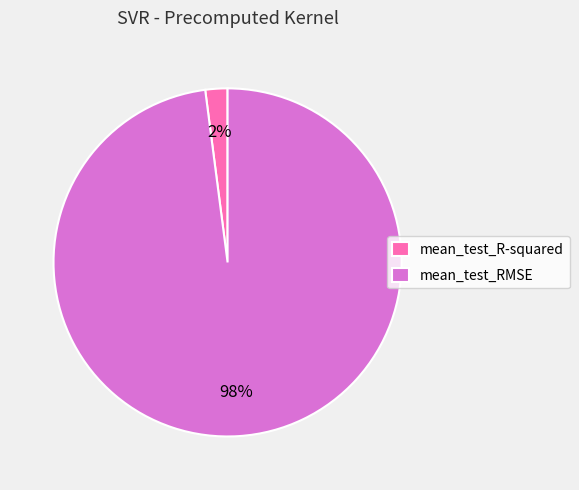

Which slice represents more than half of the pie?

mean_test_RMSE